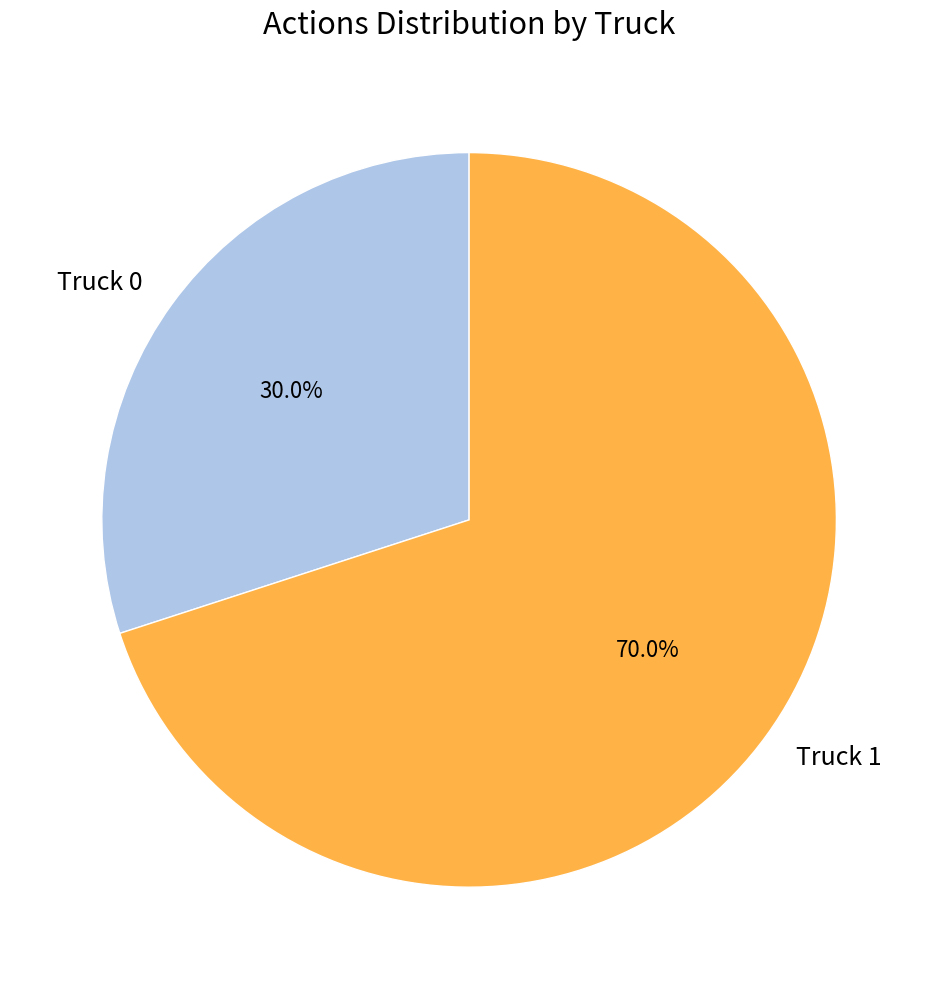

What is the smallest slice in the pie chart?

Truck 0